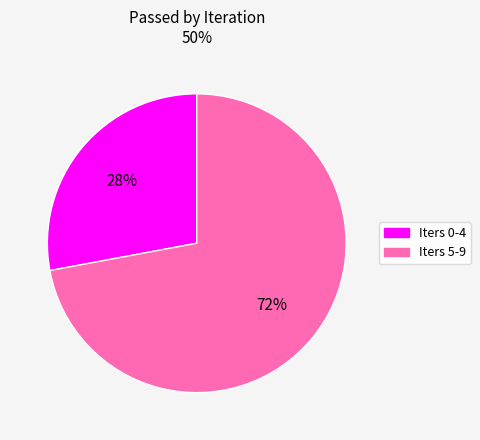

Is there any slice that represents more than half of the pie?

Yes